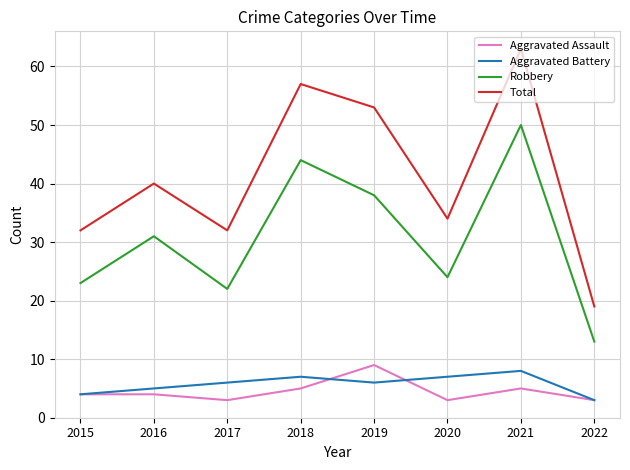

At how many categories does at least one series exceed 60?

1